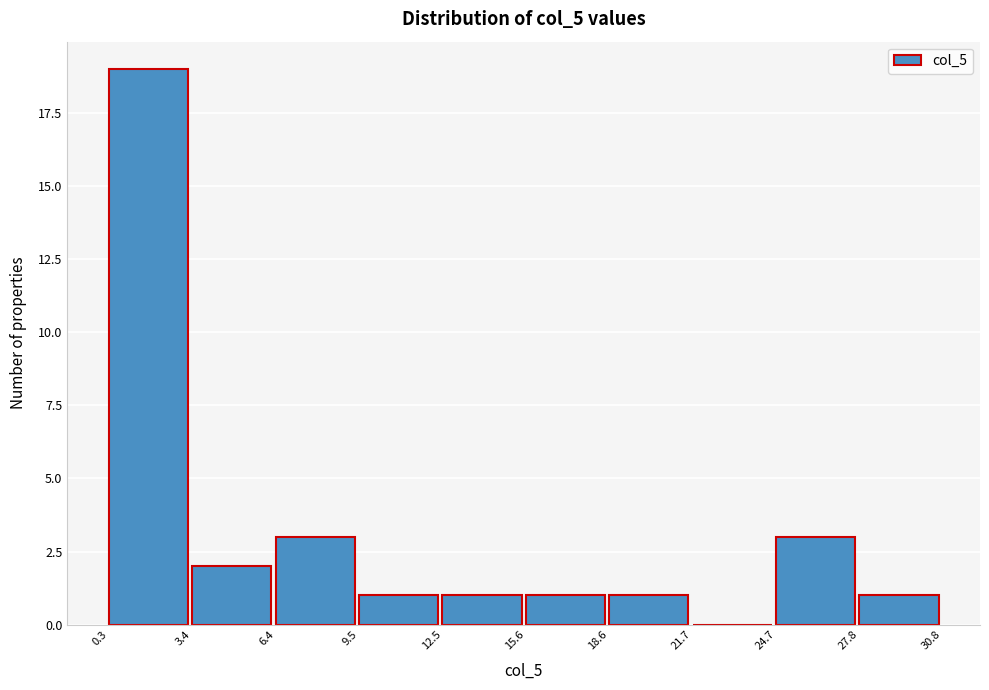

What is the height of the bar covering 12.5 to 15.6 on the x-axis? The values are not printed on the chart, so give them approximately, as read against the axis.

1